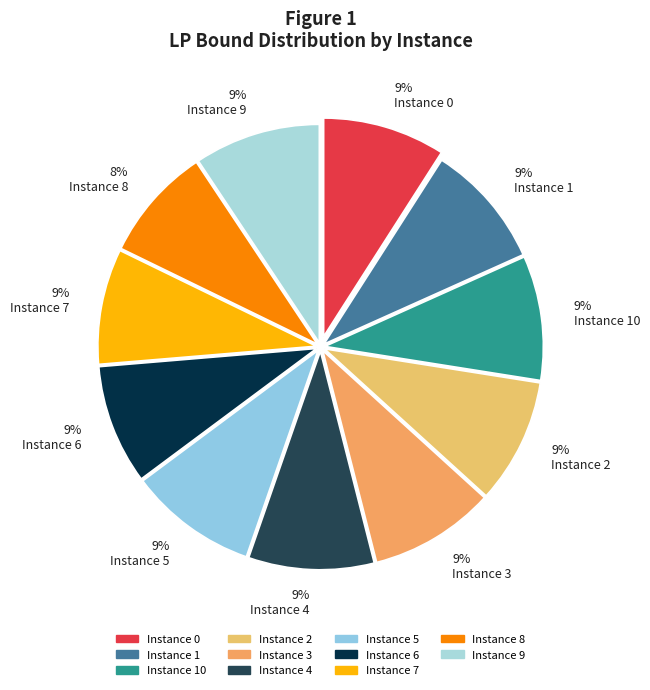

Is there any slice that represents more than half of the pie?

No